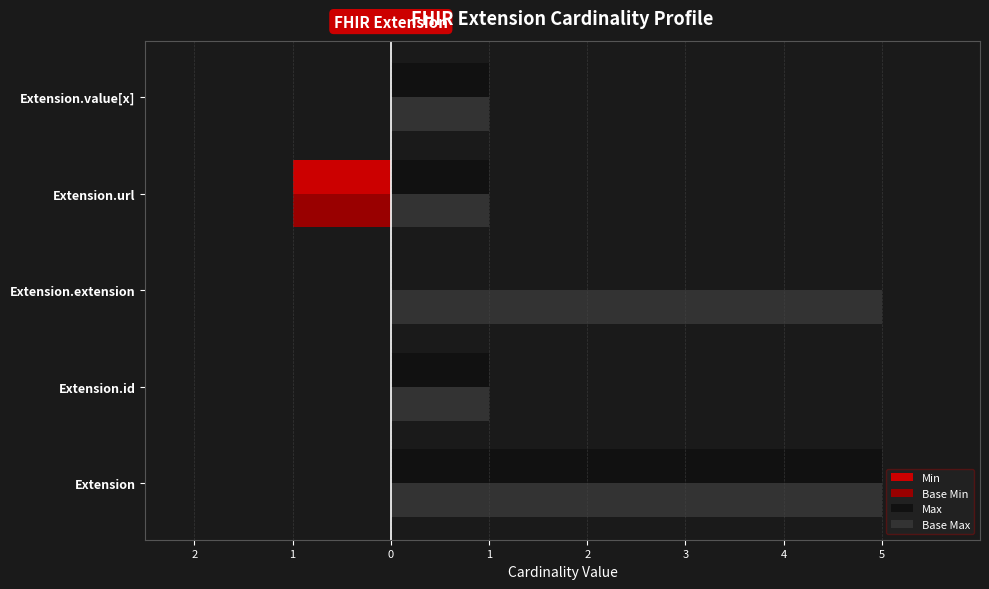

What are all the series names shown in the legend?

Min, Base Min, Max, Base Max